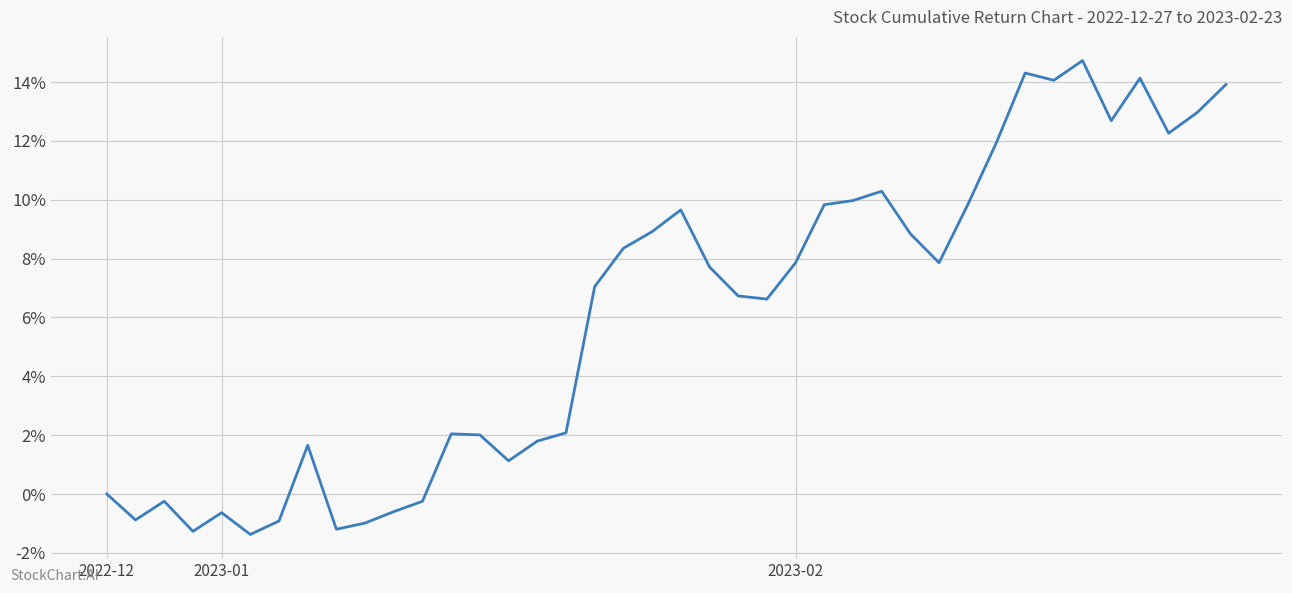

What is the maximum value shown in the chart?

14.7